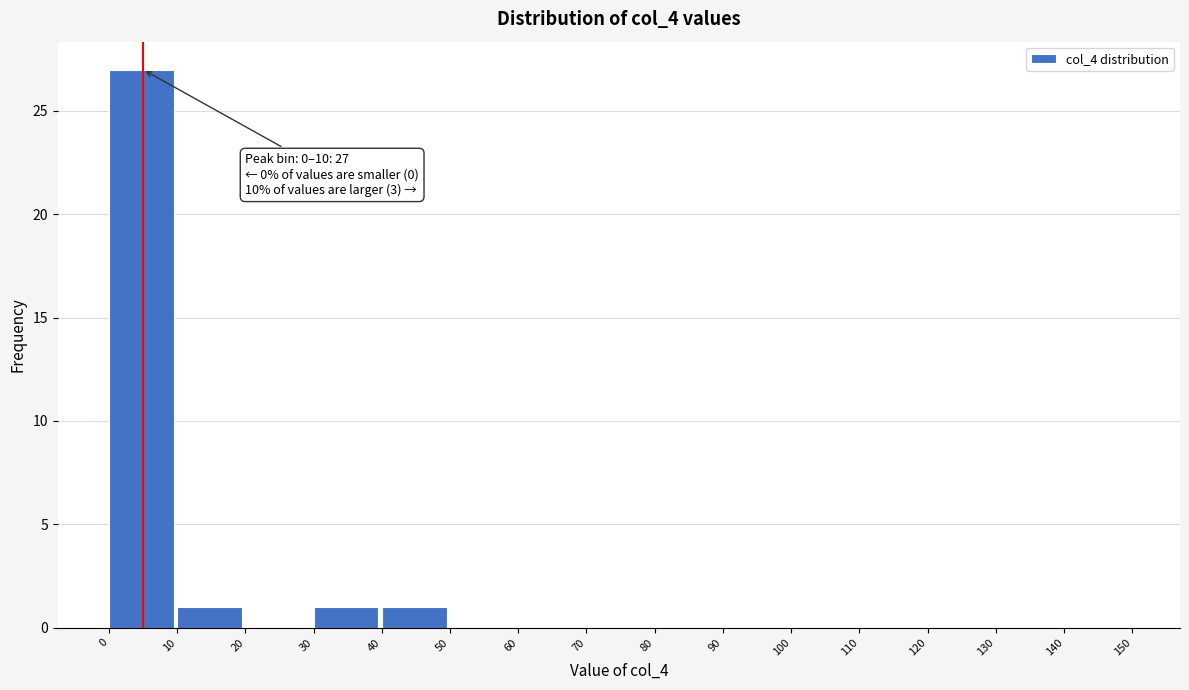

Which range on the x-axis has the tallest bar?

0 to 10